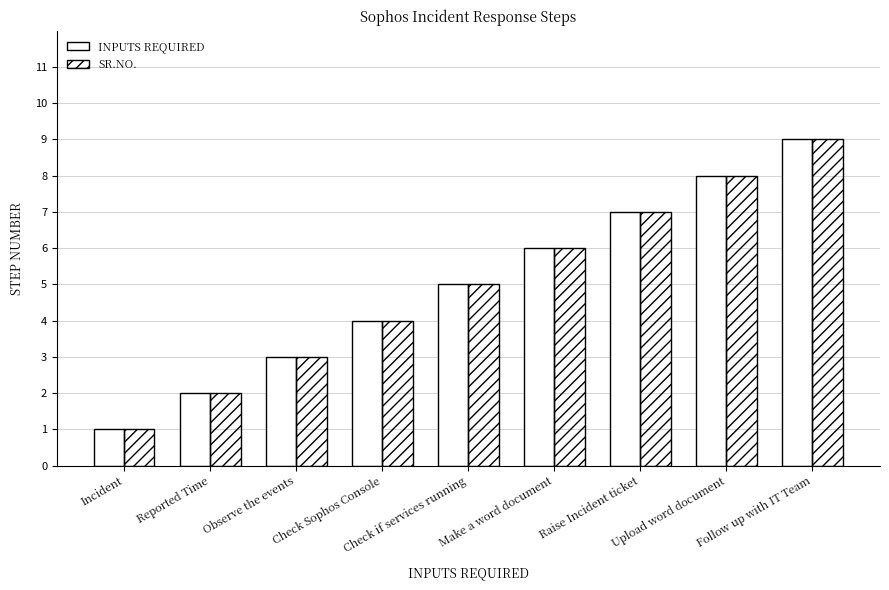

What is the greatest value displayed?

9